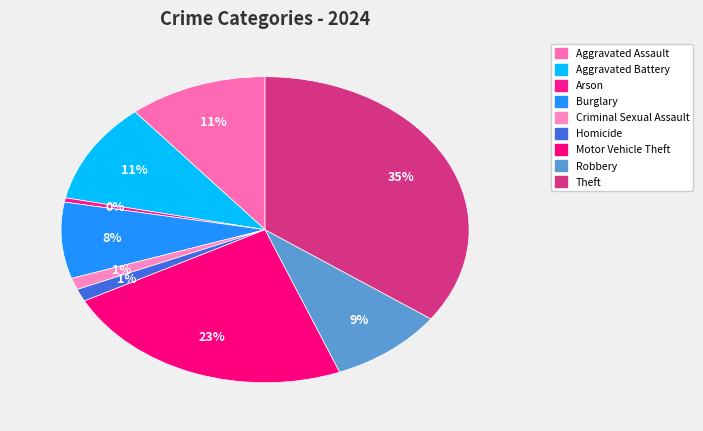

Does any single category account for the majority?

No